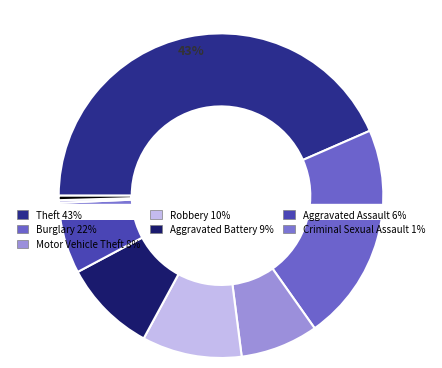

Is Homicide the majority of the pie?

No